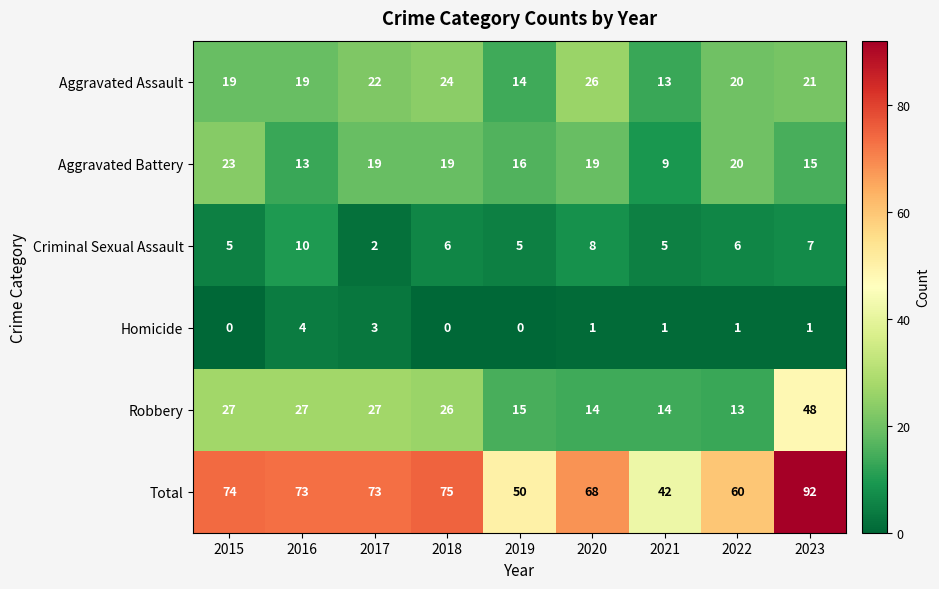

What is the average value of the Aggravated Assault series?

20